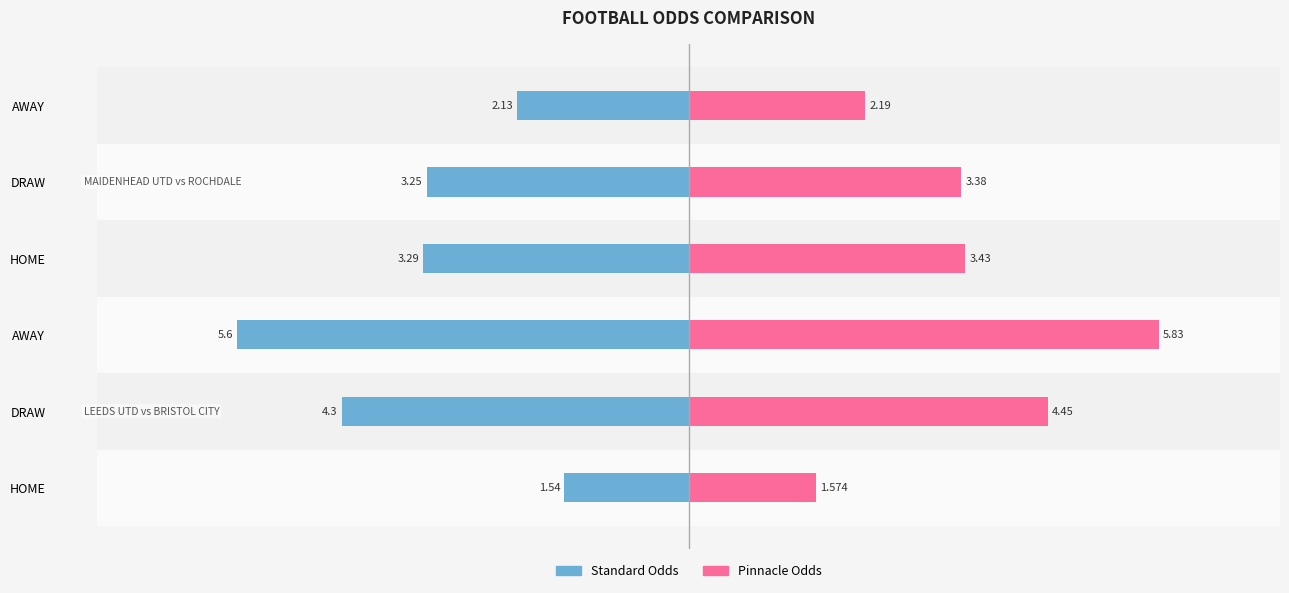

What is the sum of all Pinnacle Odds values?

20.9